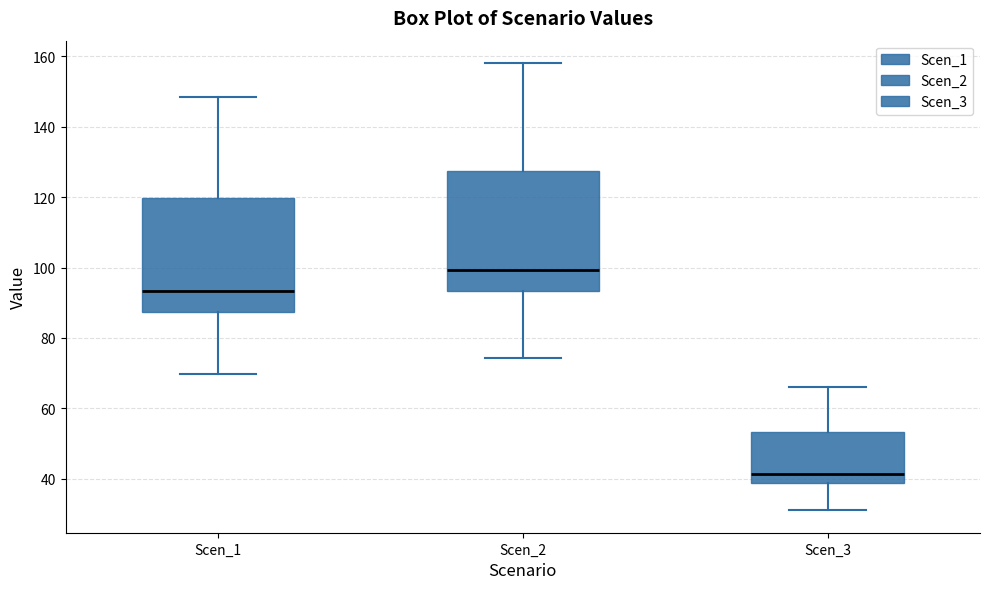

Reading left to right, transcribe this box plot: for each box, give where its median line is, the range the box spans, and where its two whiskers end, as read against the y-axis. The values are not printed on the chart, so give them approximately, as read against the axis.

Scen_1: median 94, box 88 to 120, whiskers 70 to 148
Scen_2: median 100, box 94 to 128, whiskers 74 to 158
Scen_3: median 42, box 38 to 54, whiskers 32 to 66